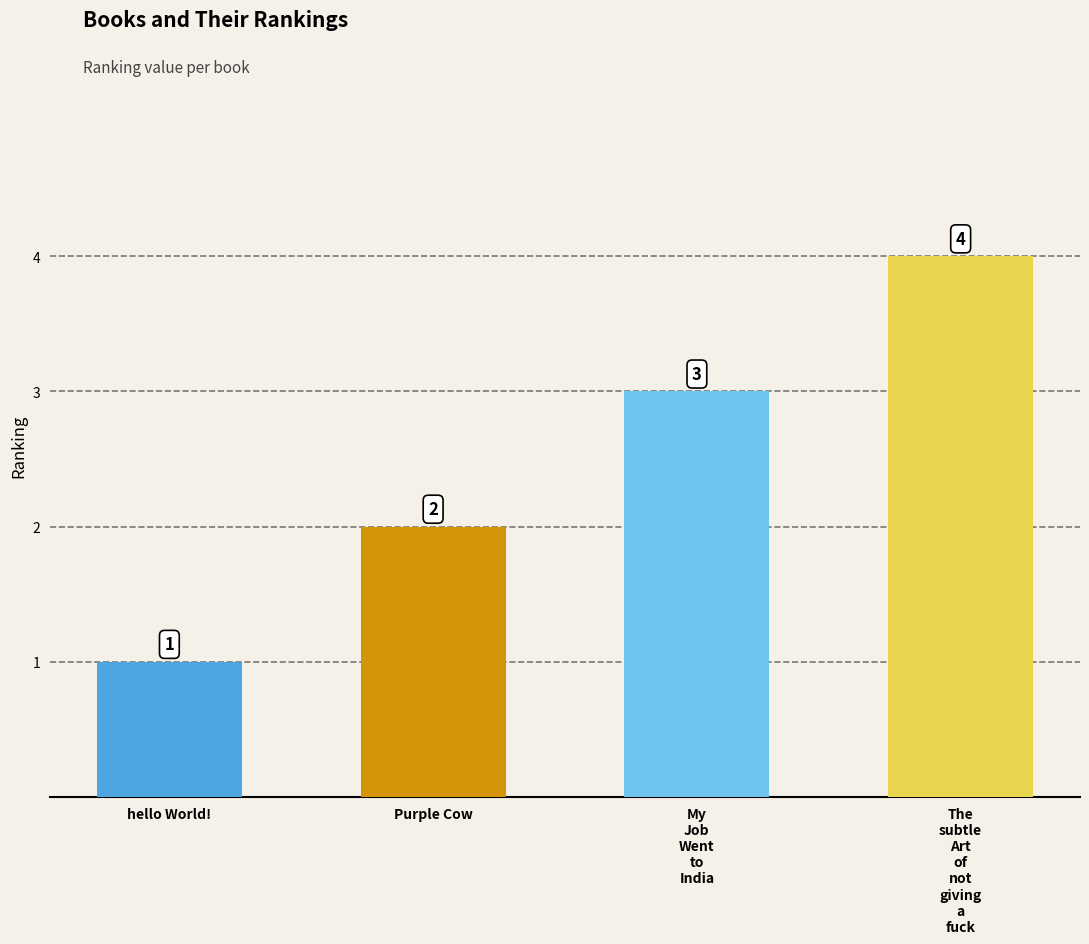

What is the ratio of the value at Purple Cow to the value at My
Job
Went
to
India?

0.7